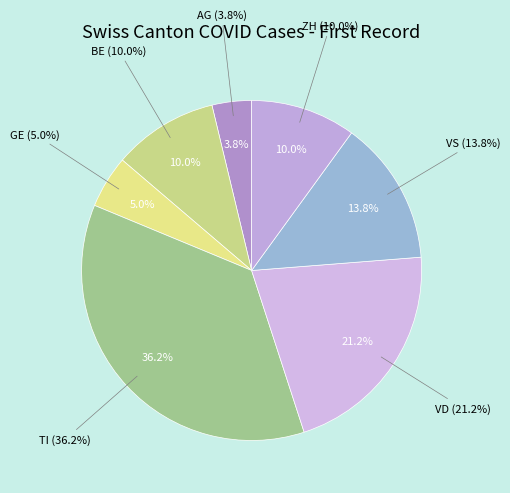

Which slice is the largest?

TI